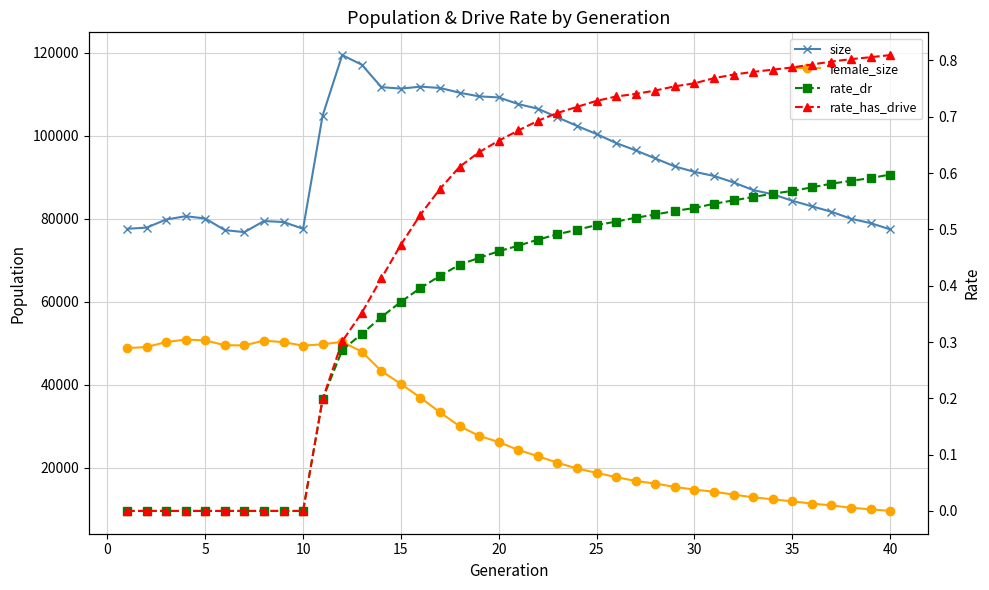

What is the maximum value for rate_has_drive?

0.8